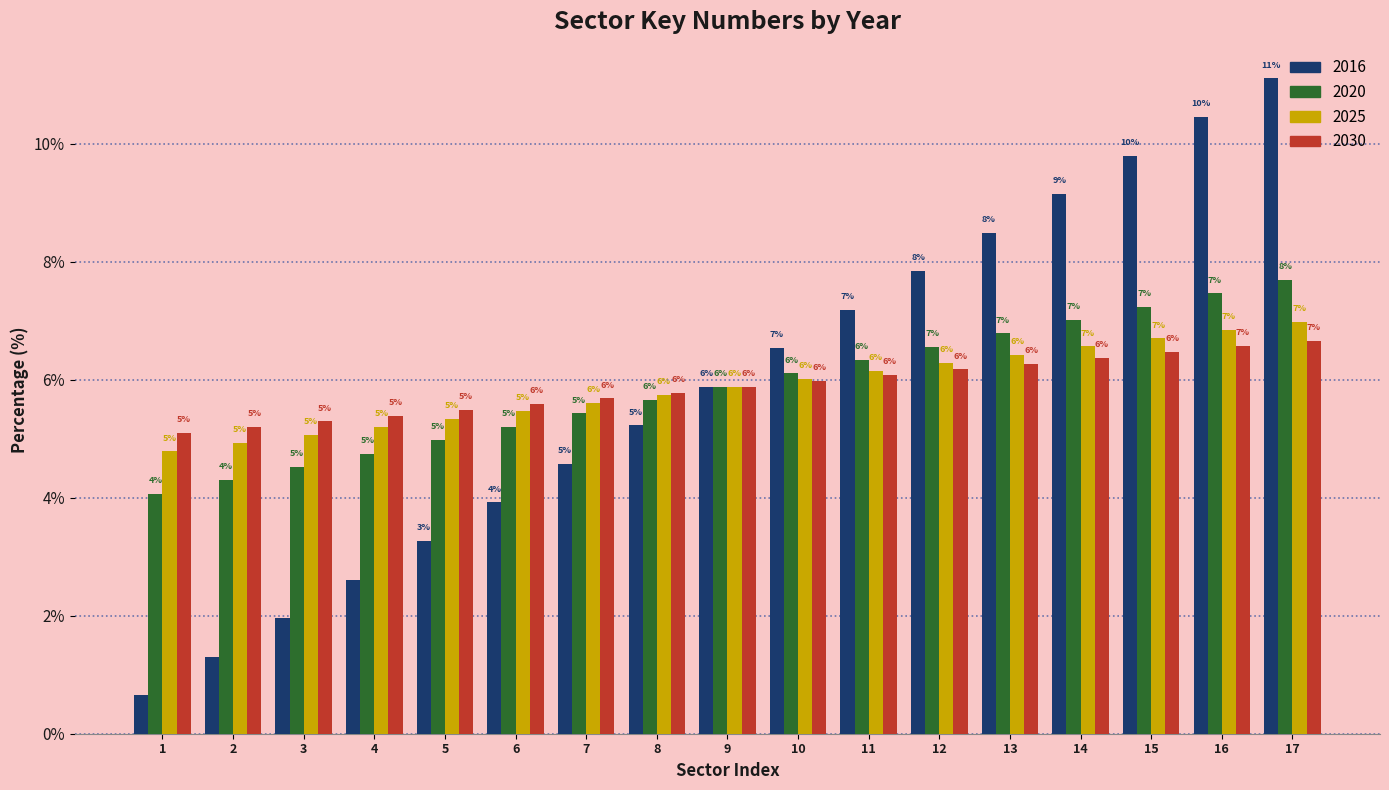

What is the sum of all 2020 values?

100.0